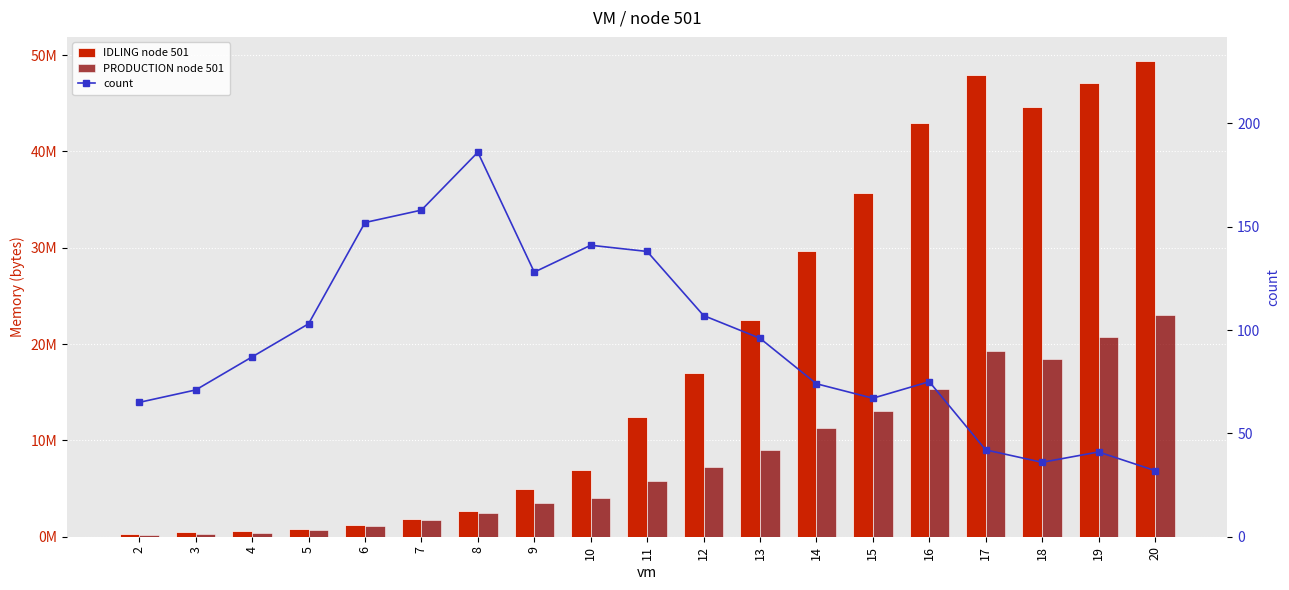

True or false: count has a value of 120.1 at 16.

False